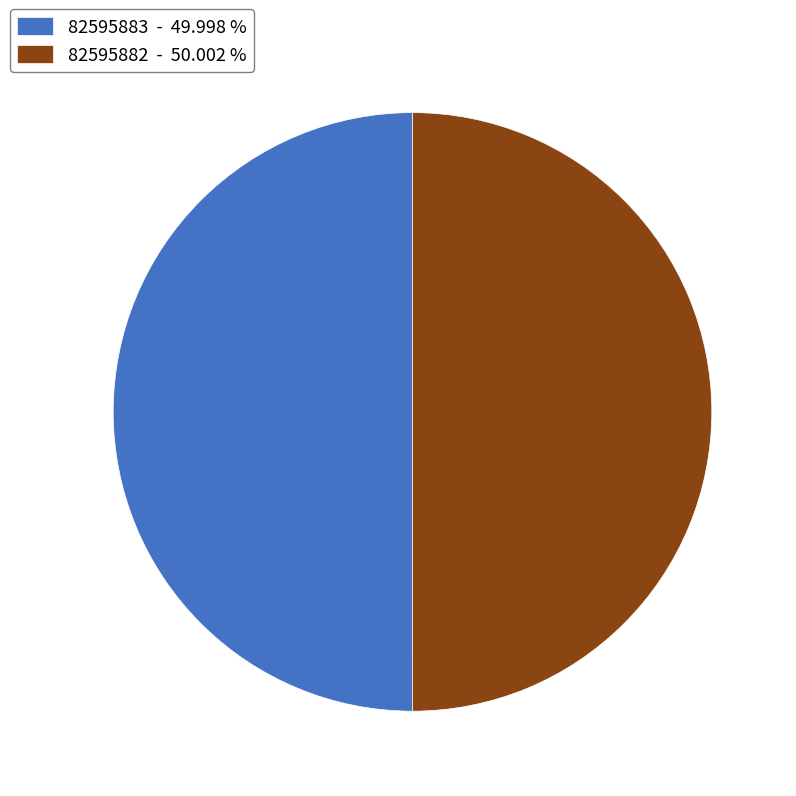

Count the number of slices in the pie.

2